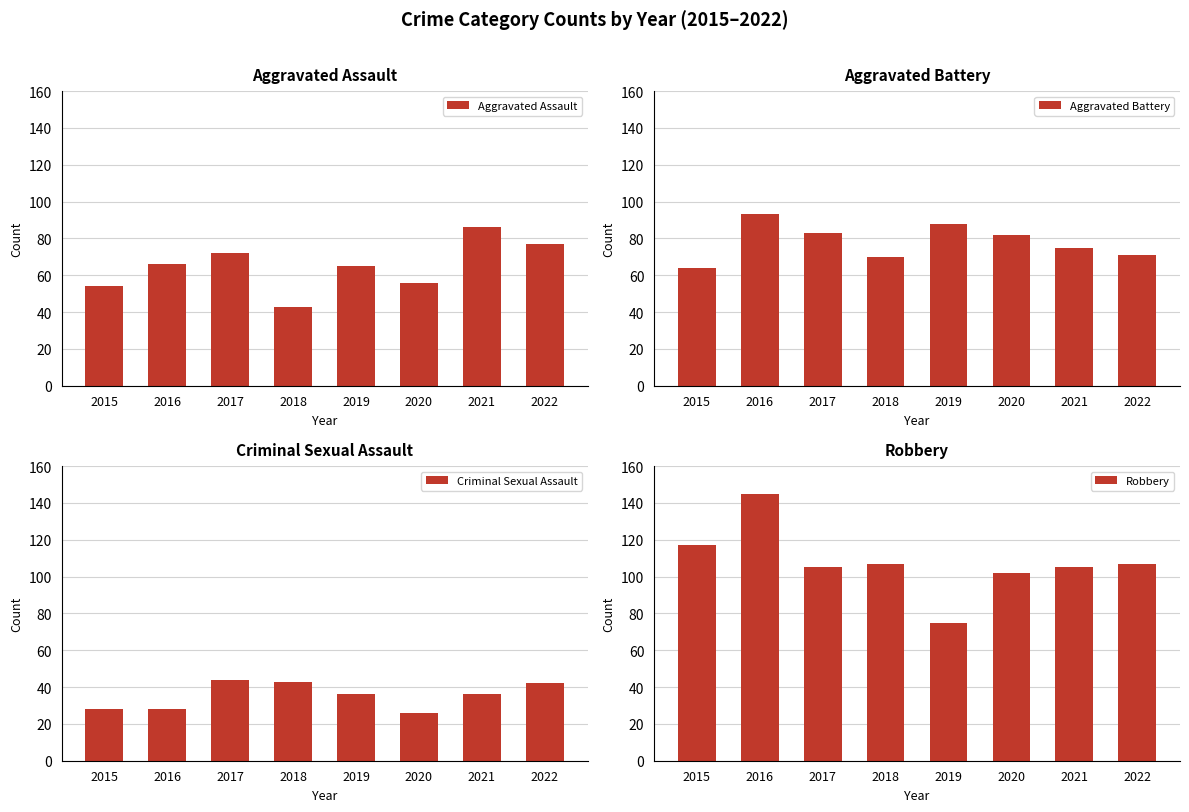

Is the value of Robbery at 2021 greater than the value of Aggravated Assault at 2016?

Yes